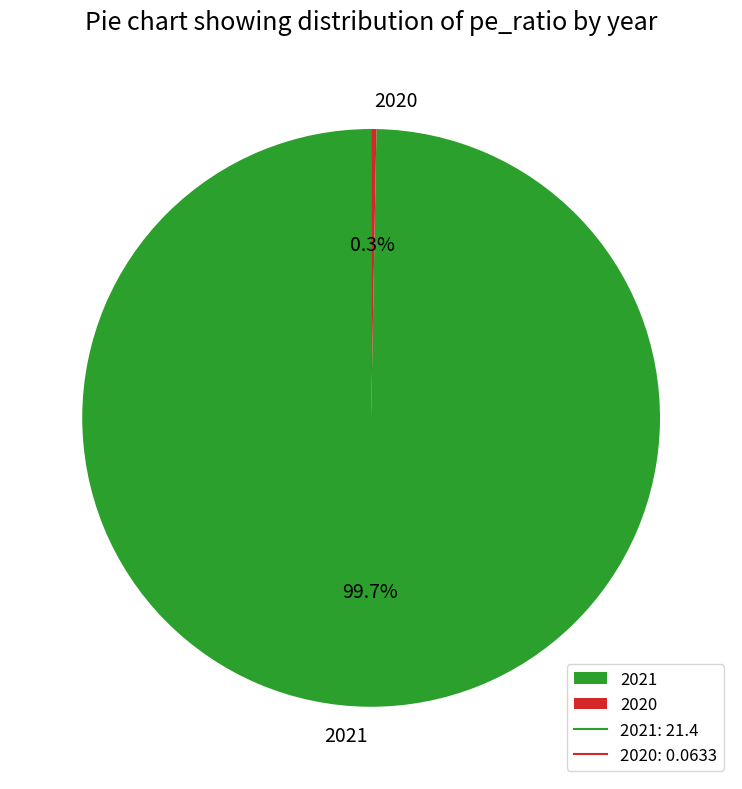

Rank the categories by value from lowest to highest.

2020, 2021